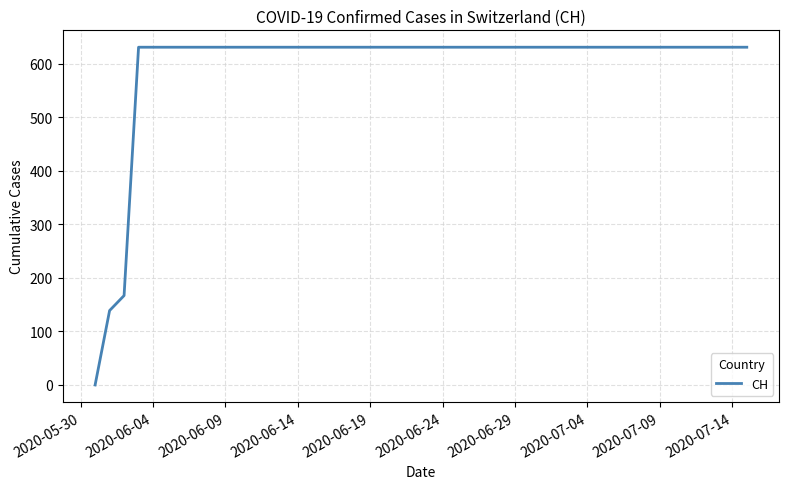

What is the difference between the maximum and minimum values?

631